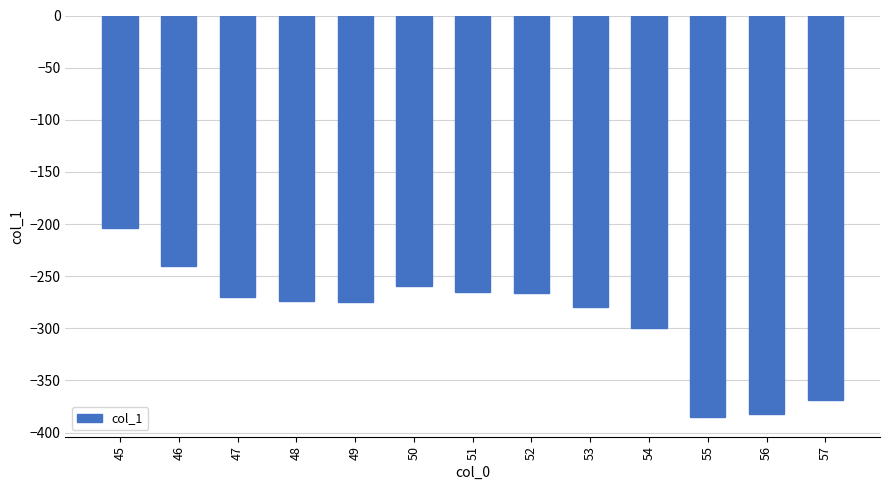

What is the minimum value shown in the chart?

-384.8